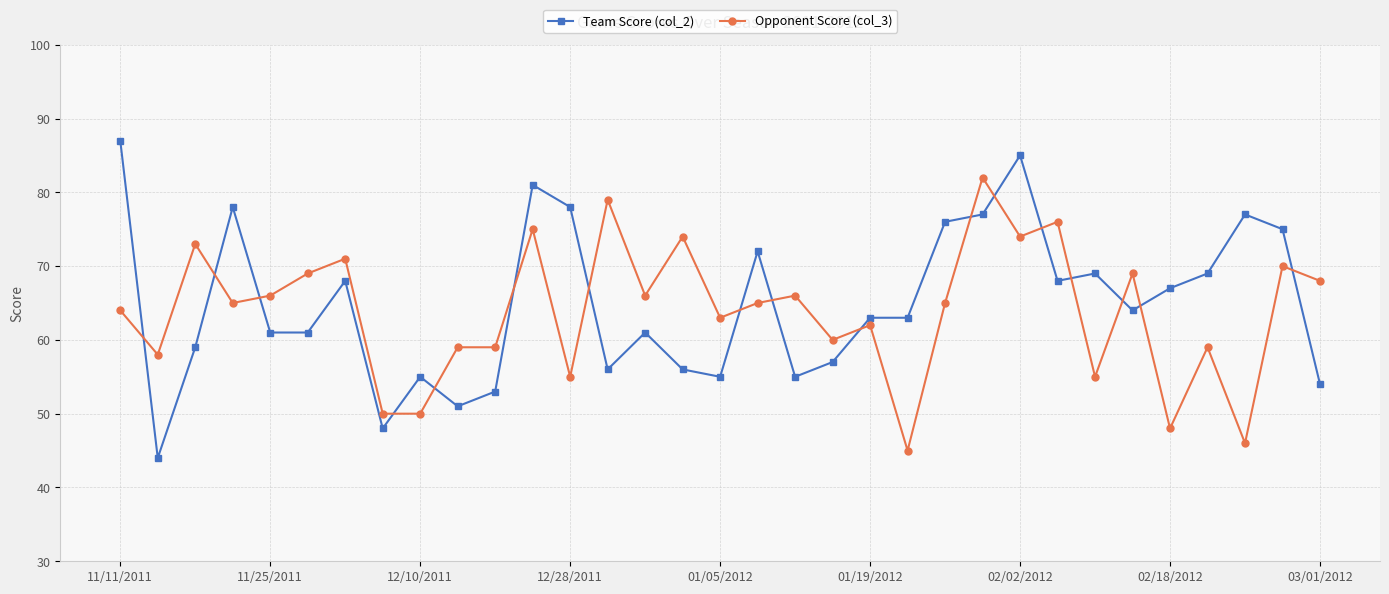

How many categories are shown in the chart?

33